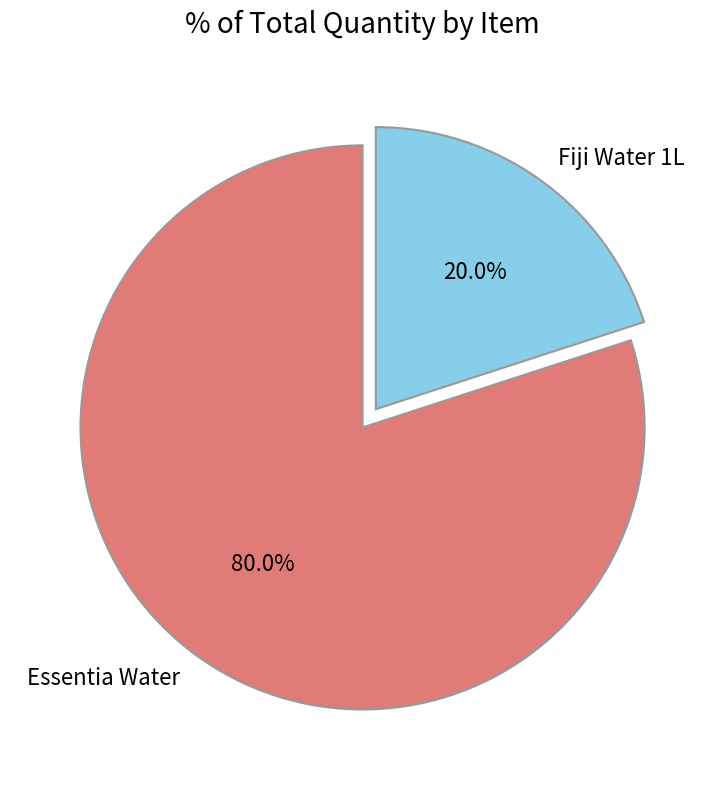

Which has a higher value, Essentia Water or Fiji Water 1L?

Essentia Water